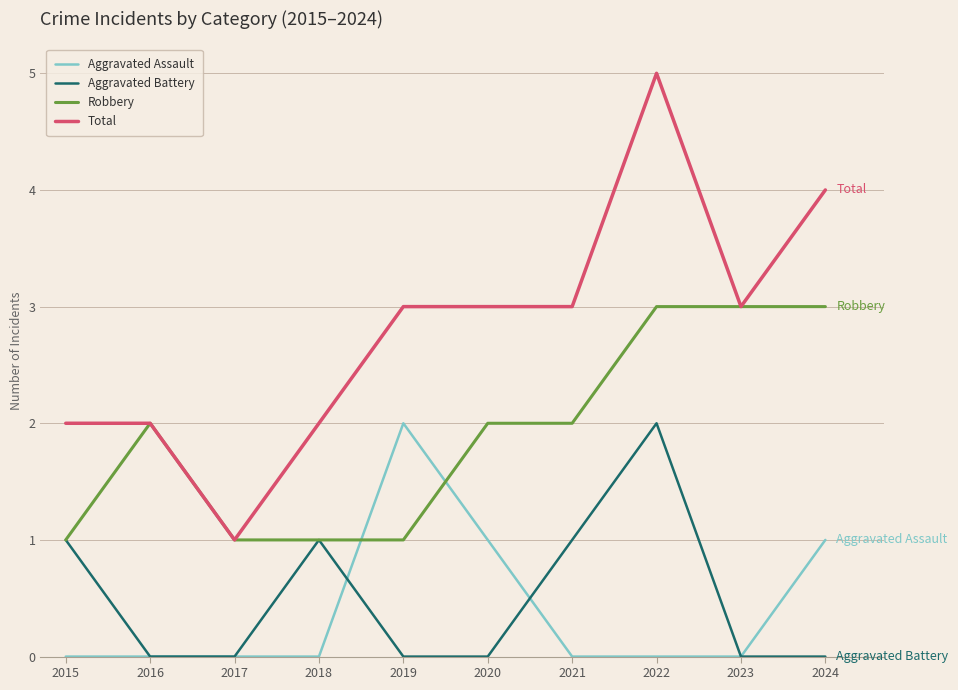

Which series changed the most between 2017 and 2022?

Total